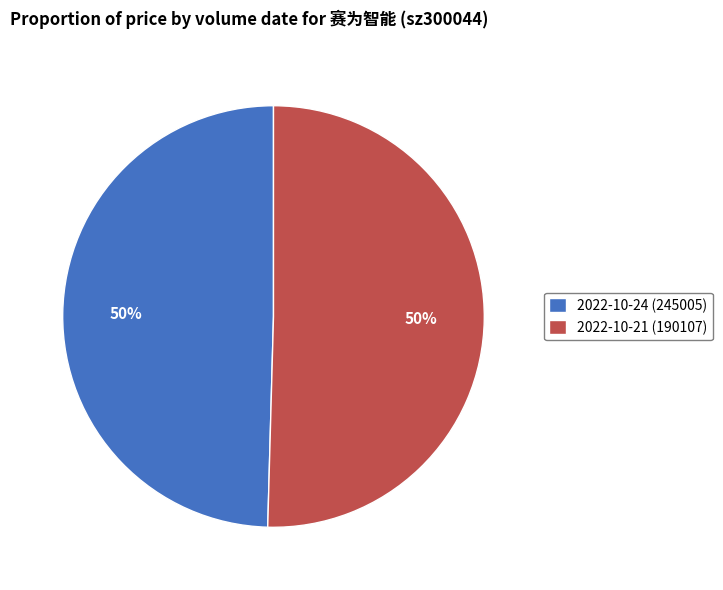

To the nearest percent, what percentage of the pie is 2022-10-21 (190107)?

50%